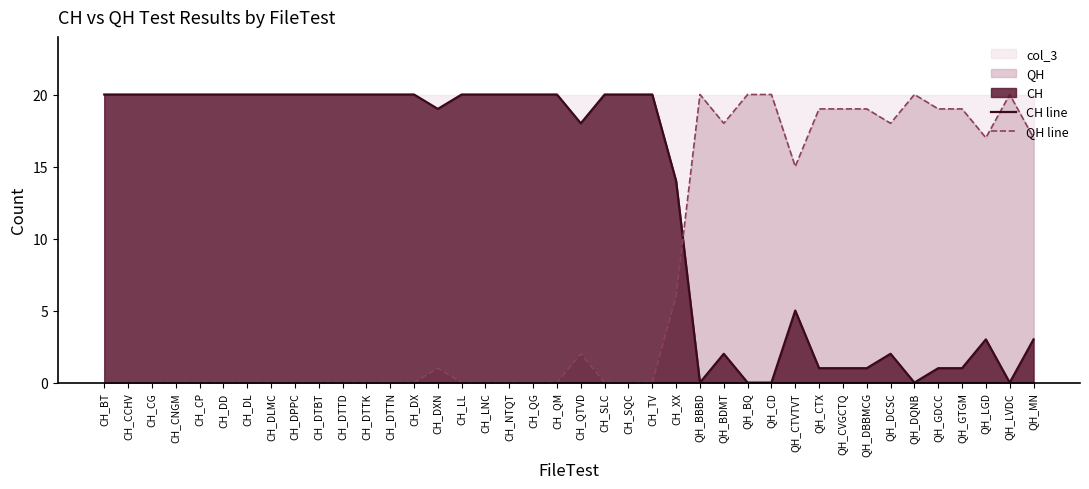

Which series has the largest range (max minus min)?

CH line